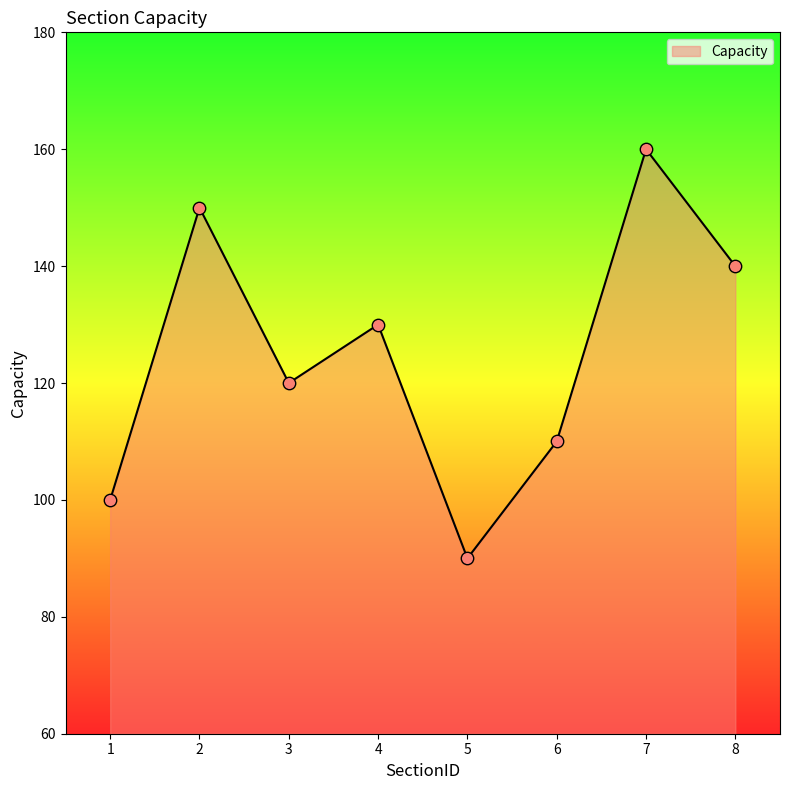

Approximately how many times larger is the value at 5 compared to 8?

0.6